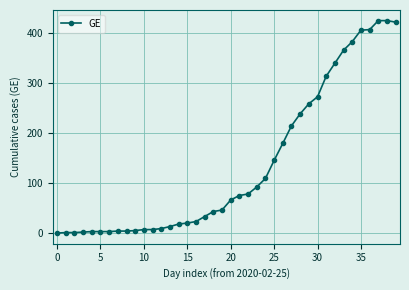

What is the difference between the maximum and second lowest values?

423